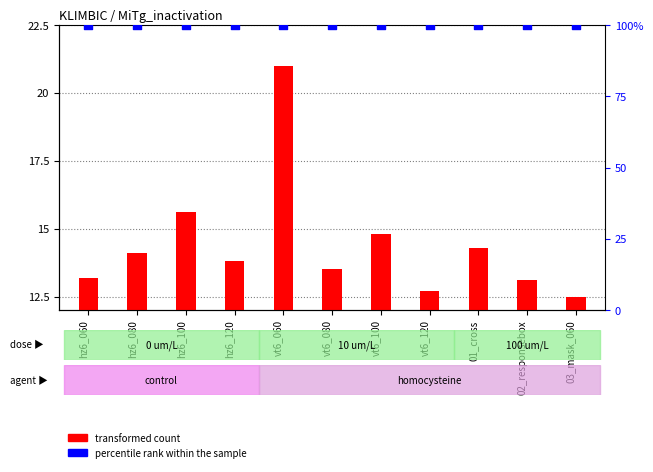

Is the value of transformed count at hz6_100 greater than the value of percentile rank within the sample at vt6_100?

No